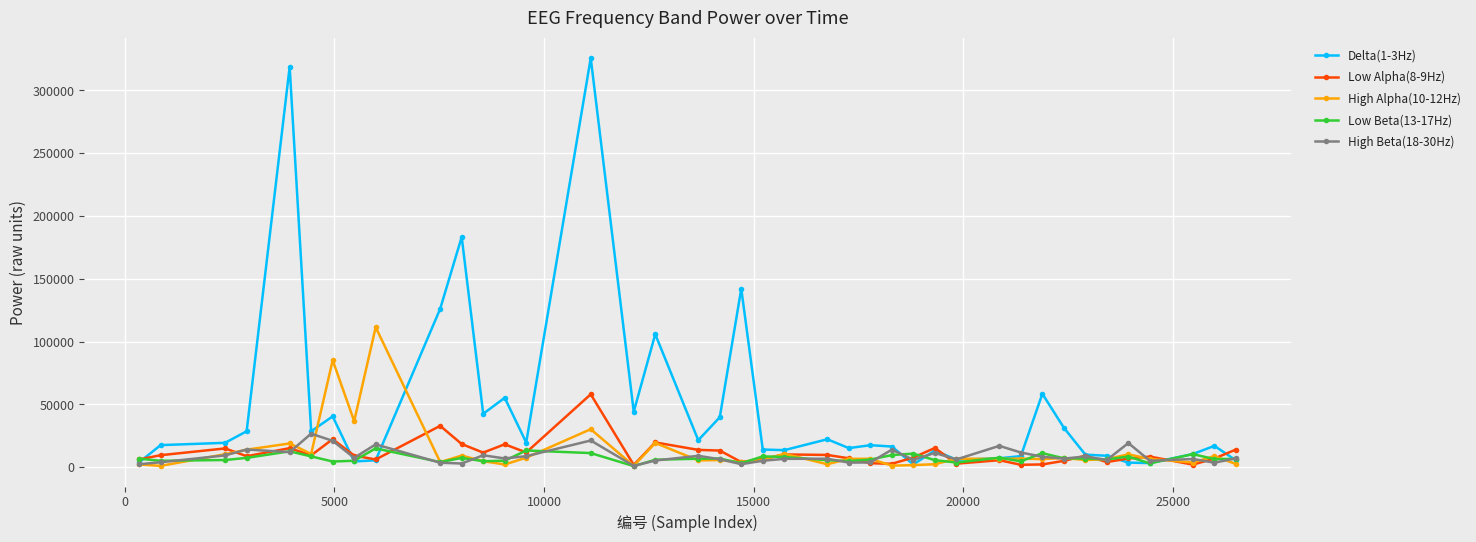

Which series has the largest total across all categories?

Delta(1-3Hz)